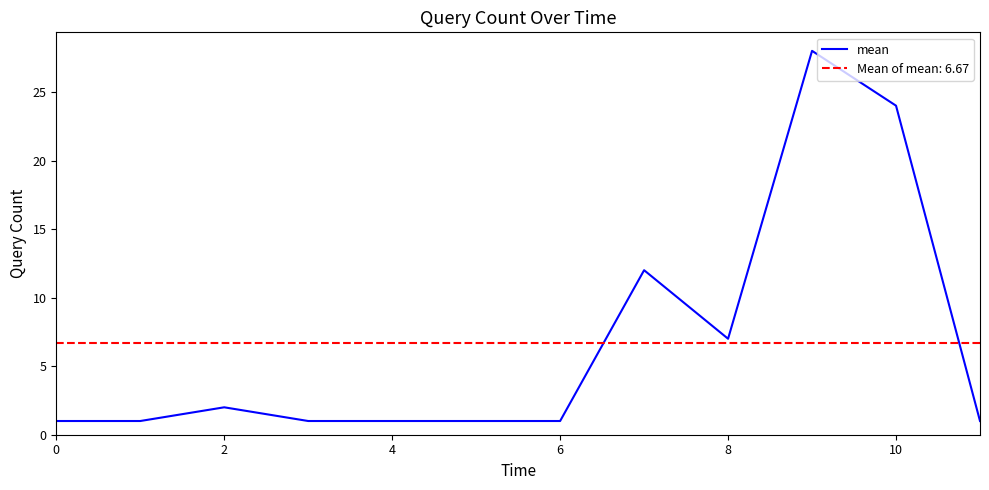

What is the highest value of the mean series?

28